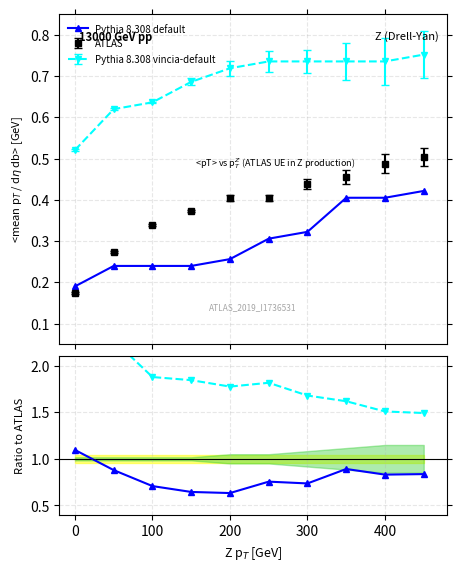

Reading left to right, transcribe all the data shown in this chart.

Pythia 8.308 default: 1.1	0.9	0.7	0.6	0.6	0.8	0.7	0.9	0.8	0.8
Pythia 8.308 vincia-default: 3.0	2.3	1.9	1.8	1.8	1.8	1.7	1.6	1.5	1.5